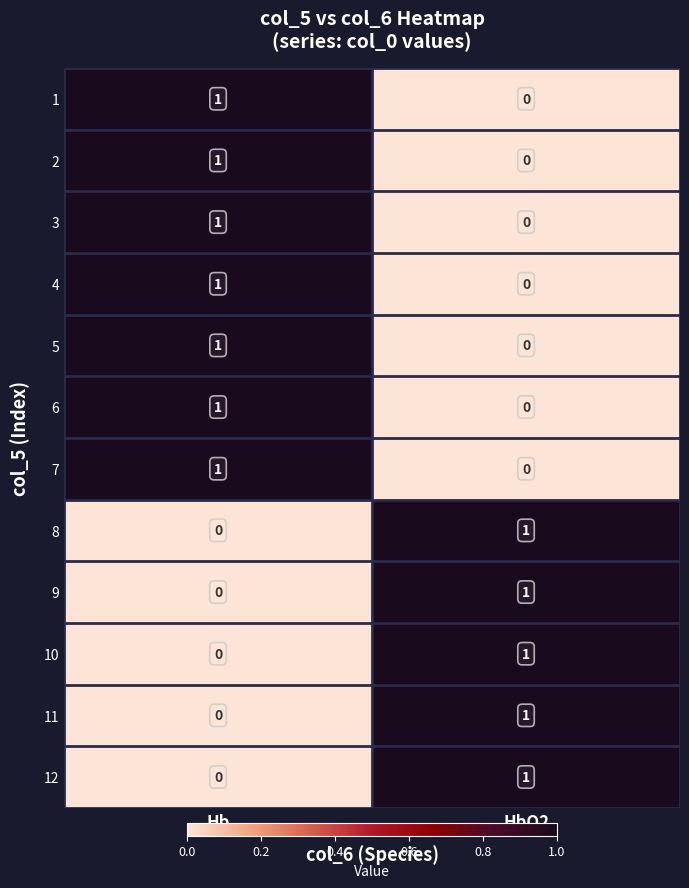

Is it true that 4 equals 0 at HbO2?

True